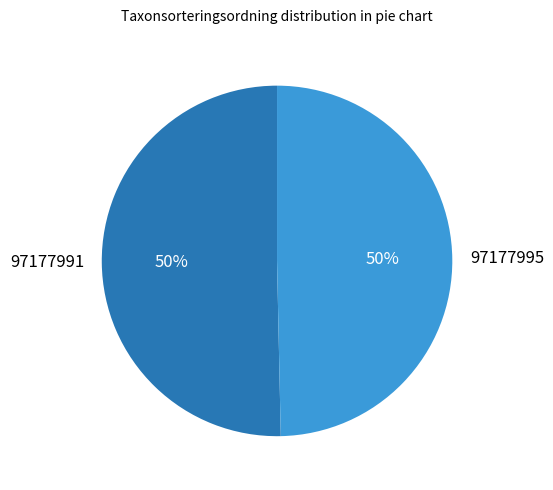

What percentage is the 97177991 slice, to the nearest percent?

50%